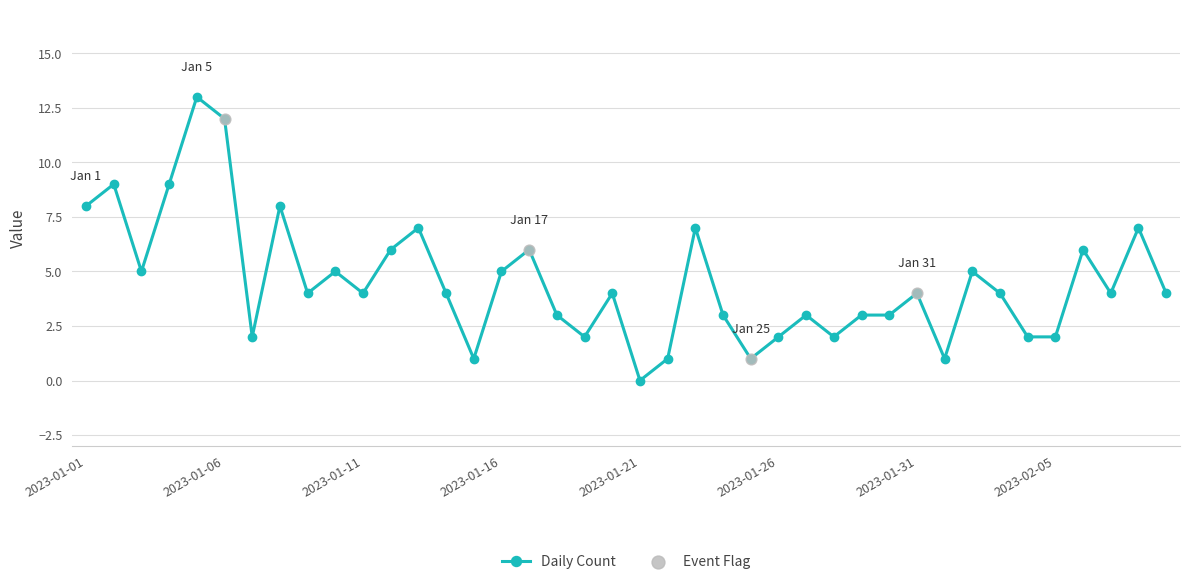

What is the average value?

5